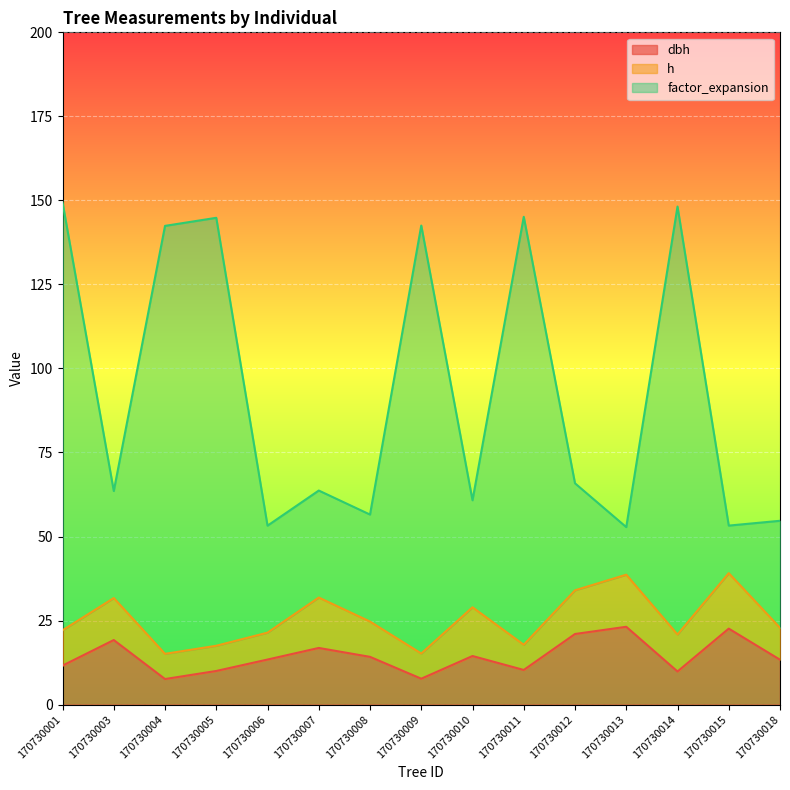

What is the total value across all series at 170730008?

56.5